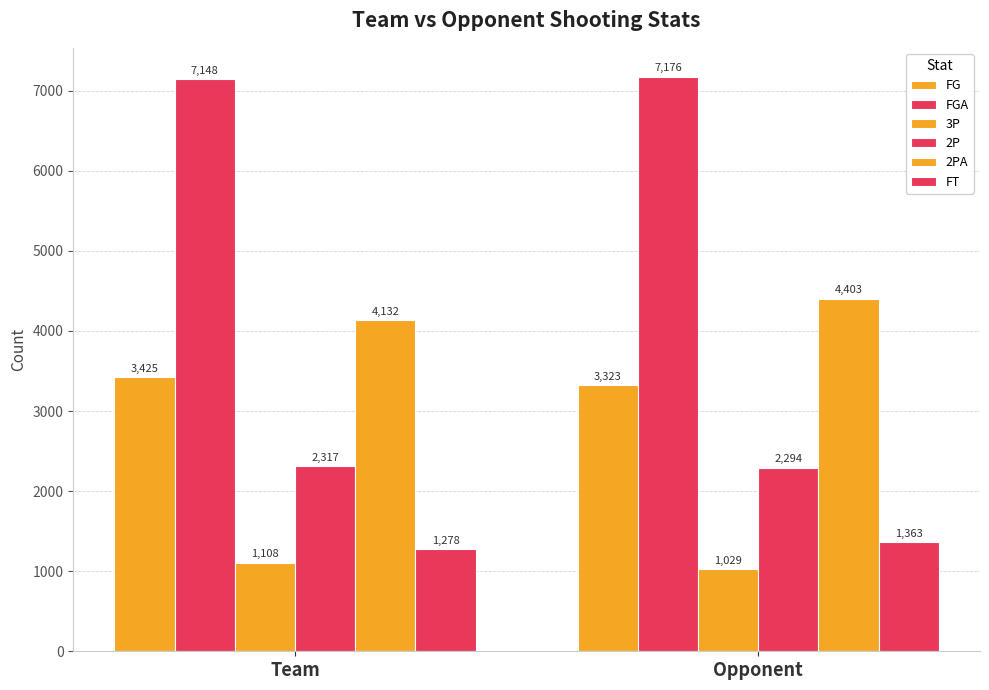

What is the difference between the 2PA values at Opponent and Team?

271